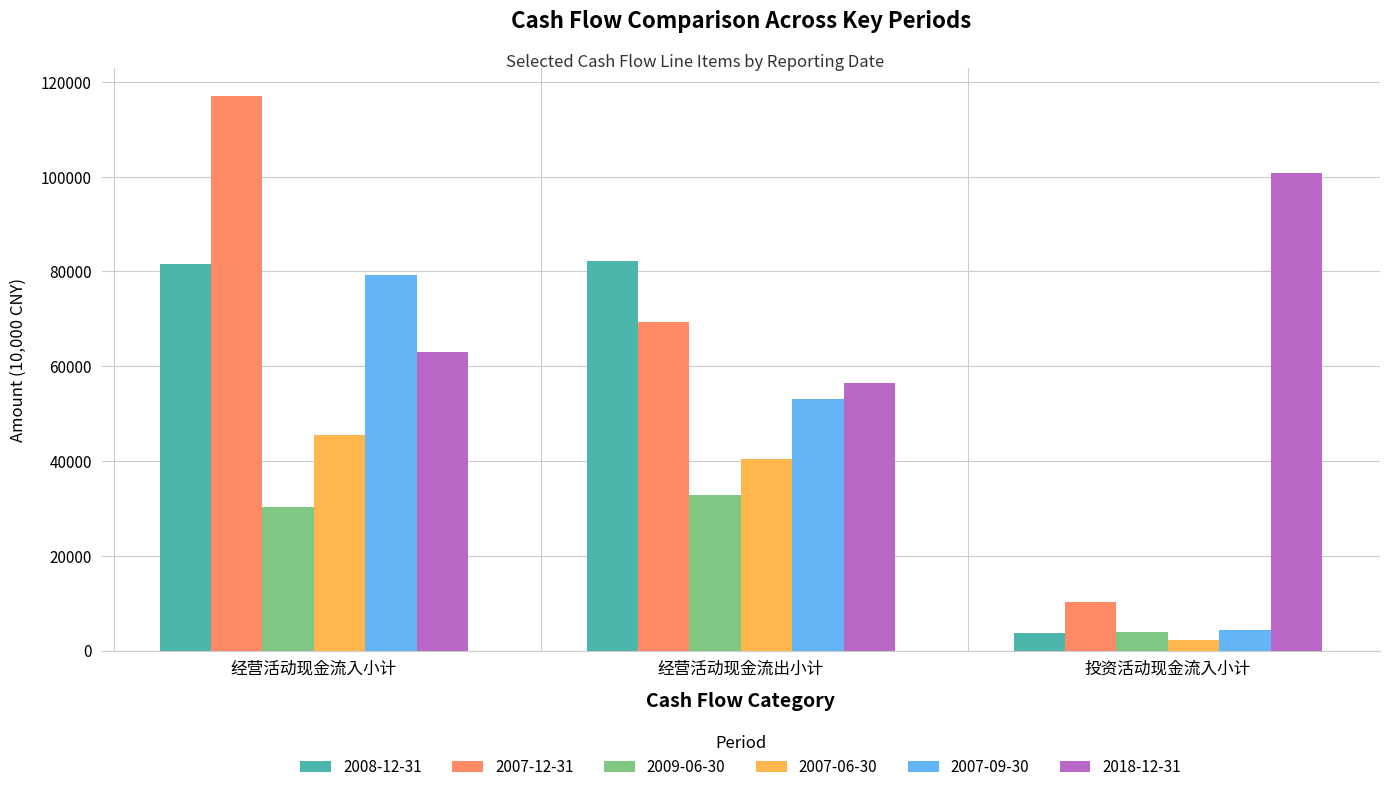

List the labels in order of 2007-06-30 value, largest first.

经营活动现金流入小计, 经营活动现金流出小计, 投资活动现金流入小计